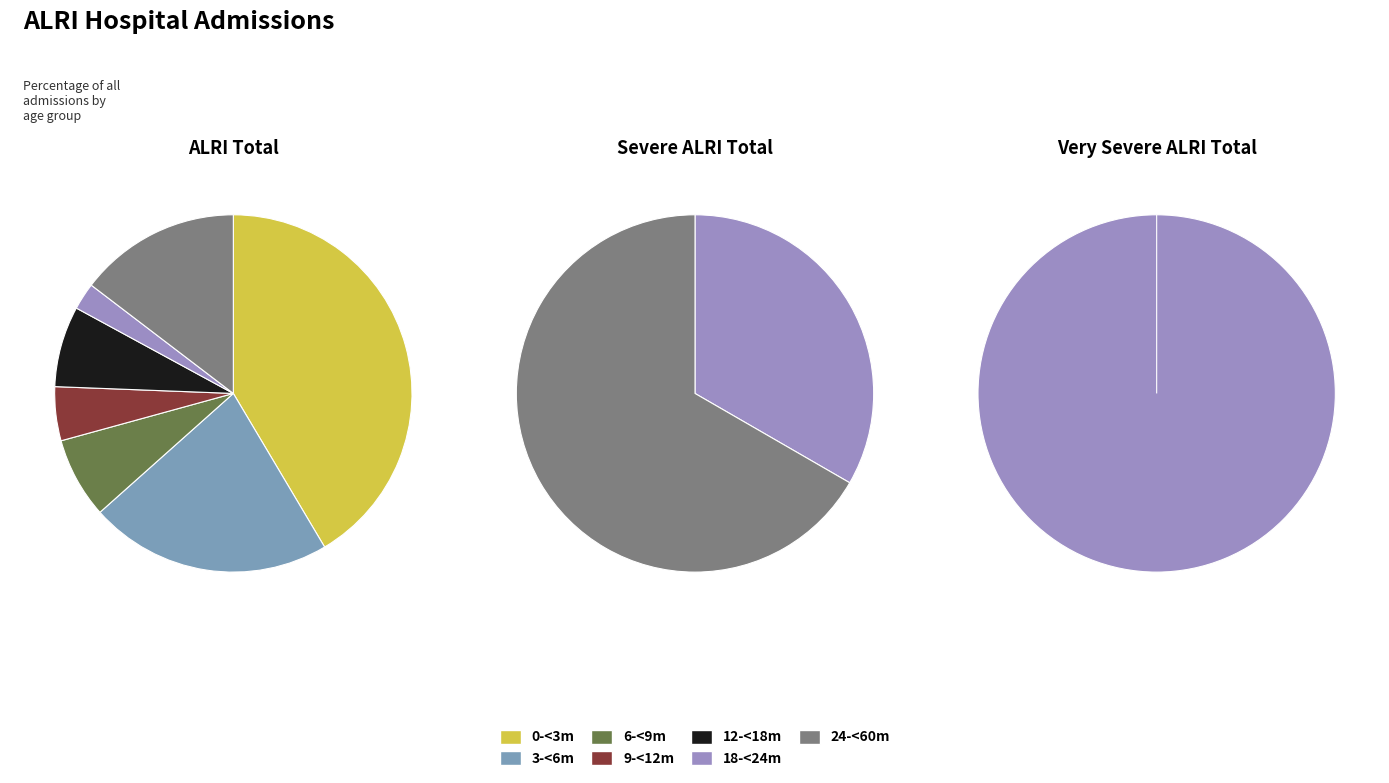

Between 24-<60m and 9-<12m, which is larger?

24-<60m